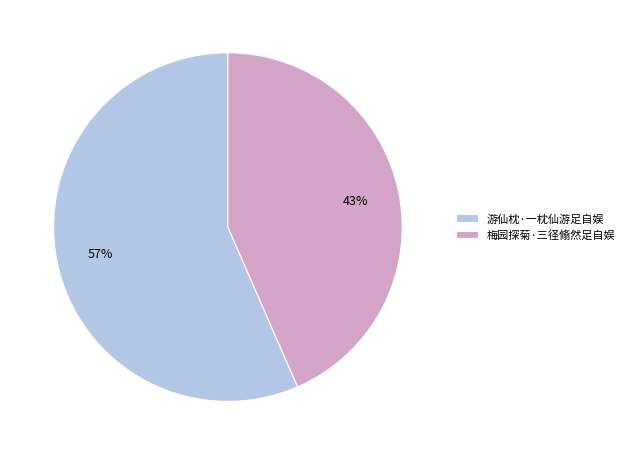

How many segments does this pie chart have?

2